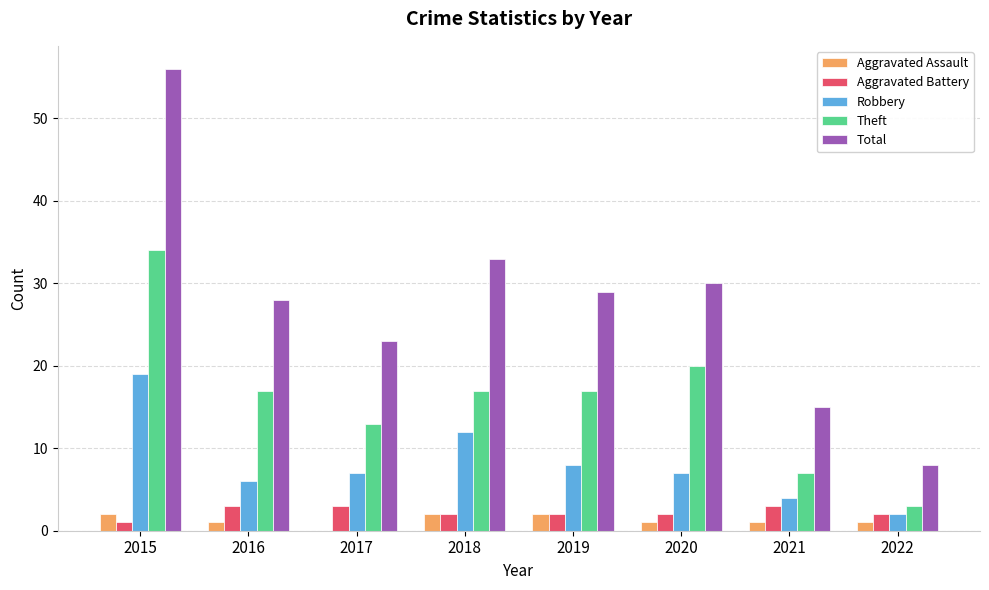

What is the average value of the Aggravated Battery series?

2